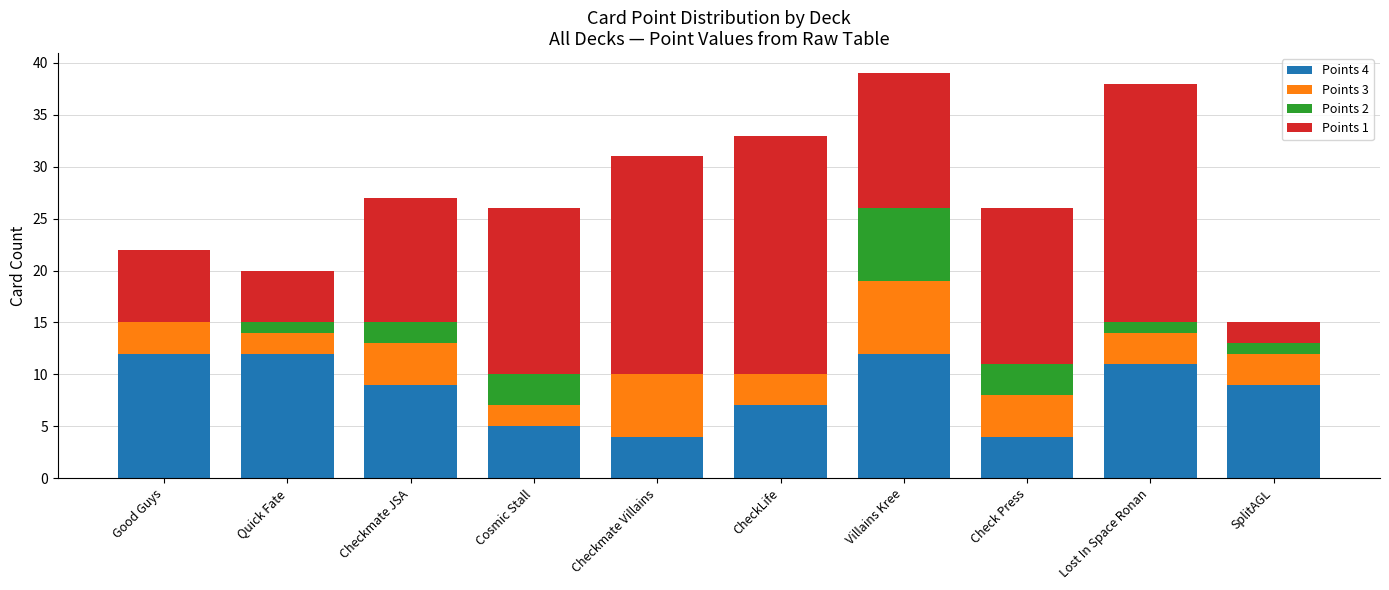

What is the total value across all series at Good Guys?

22